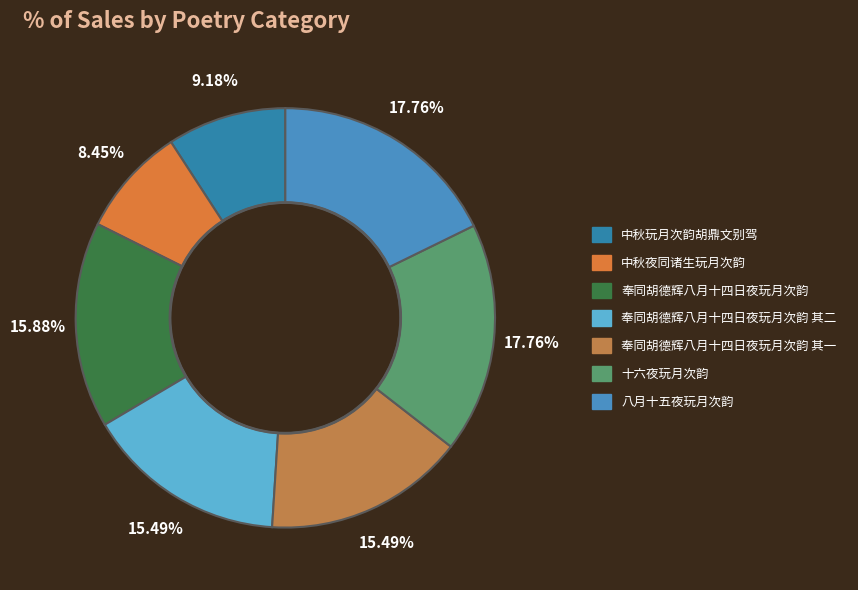

To the nearest percent, what is the average slice percentage?

14%